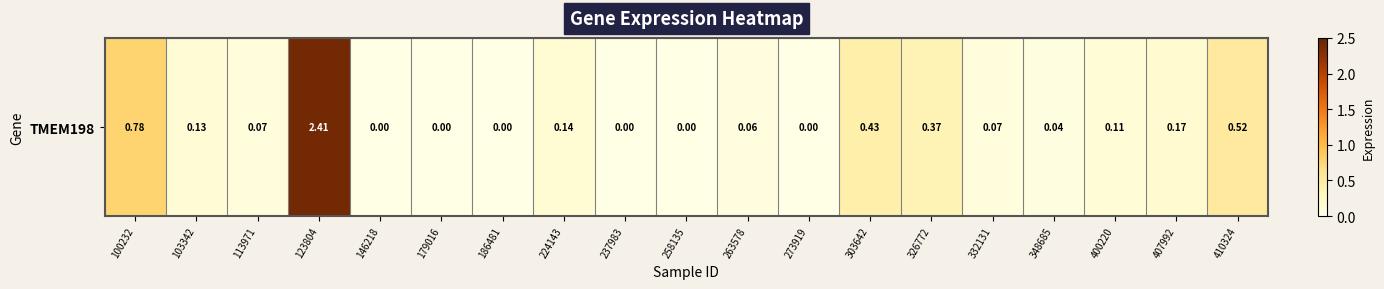

What is the change in value from 400220 to 410324?

+0.4